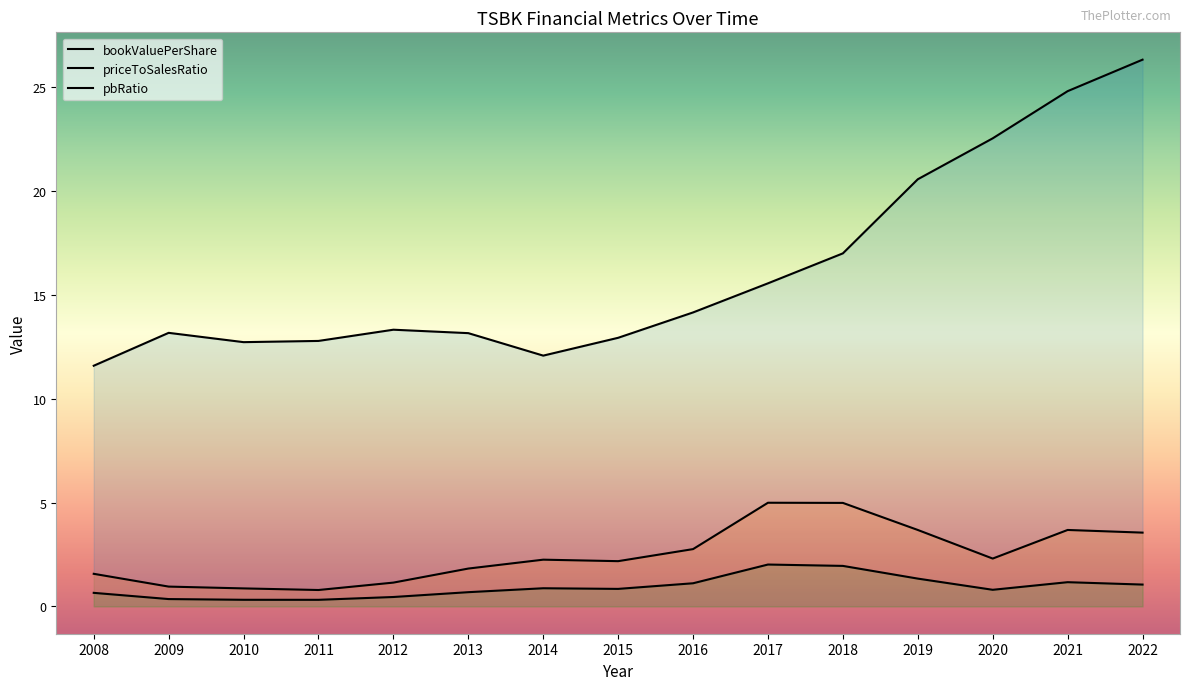

Where is pbRatio nearest to the value 1?

2022